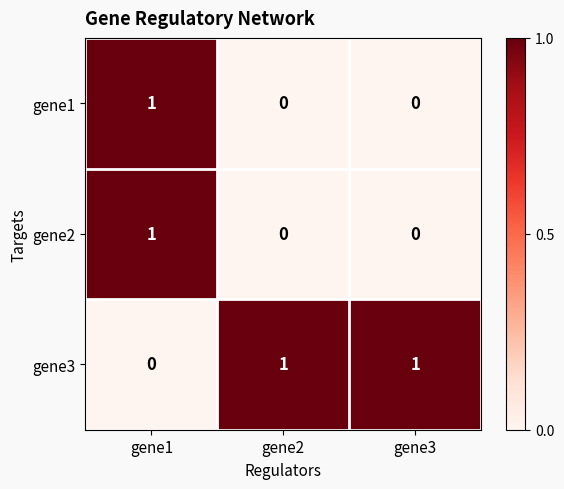

Which series has the largest total across all categories?

gene3